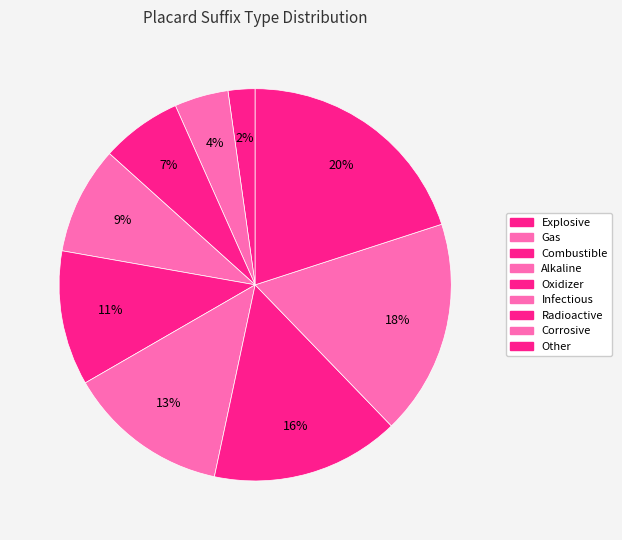

Is the sum of Alkaline and Corrosive greater than half?

No